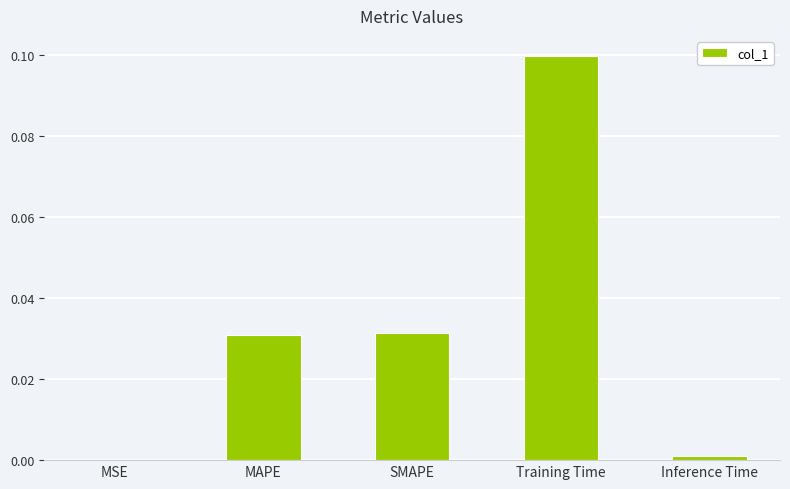

True or false: the data shows 0.1 at Training Time.

True